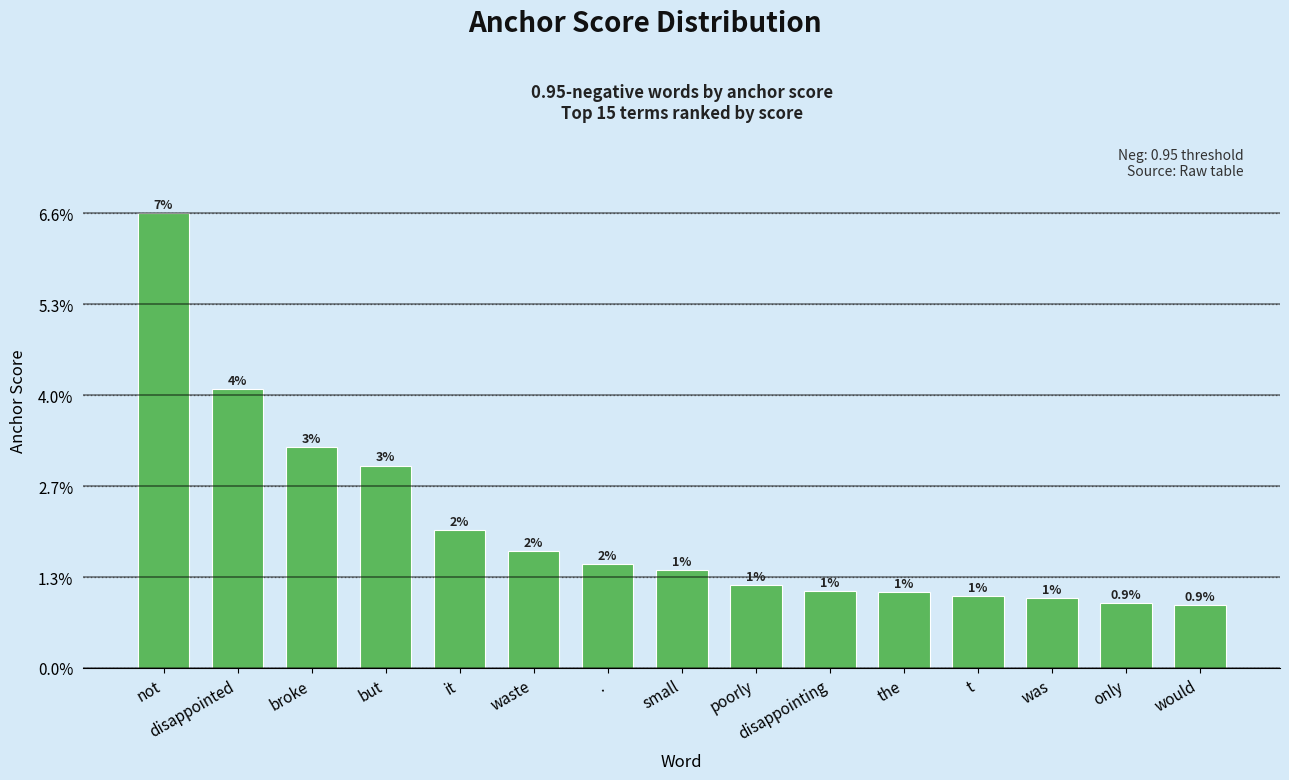

What is the label of the 8th bar from the right?

small